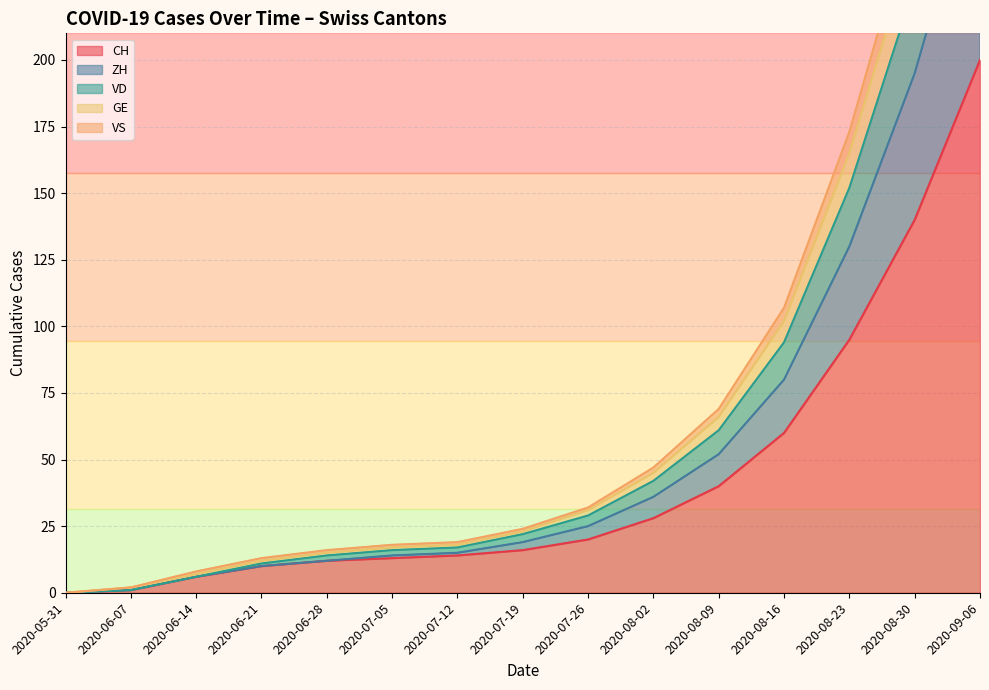

The CH series shows 263 at 2020-09-06. True or false?

False